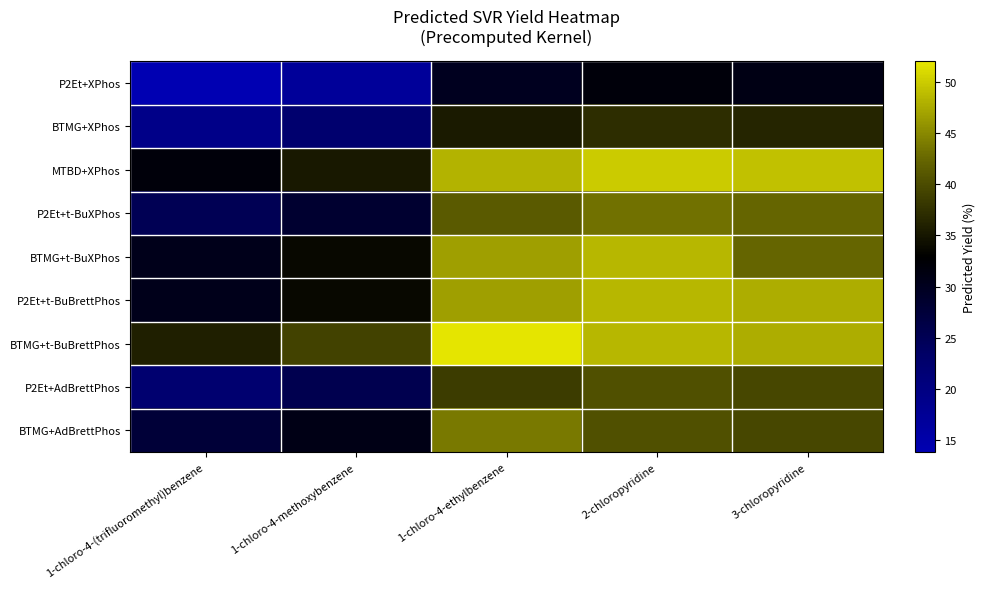

Rank the series at 1-chloro-4-(trifluoromethyl)benzene from lowest to highest value.

P2Et+XPhos, BTMG+XPhos, P2Et+AdBrettPhos, P2Et+t-BuXPhos, BTMG+AdBrettPhos, BTMG+t-BuXPhos, P2Et+t-BuBrettPhos, MTBD+XPhos, BTMG+t-BuBrettPhos